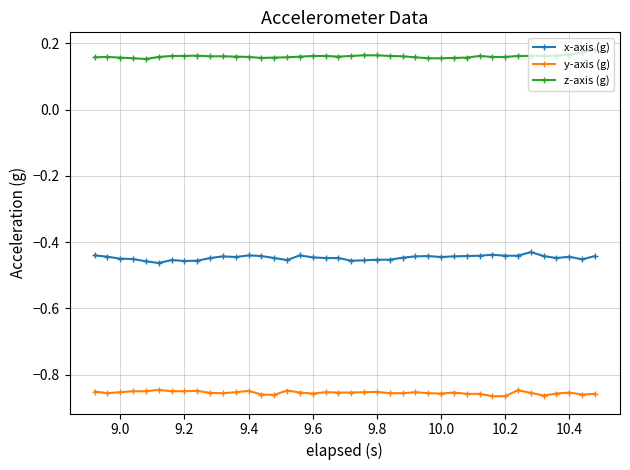

How many z-axis (g) values are between 0 and 1?

40